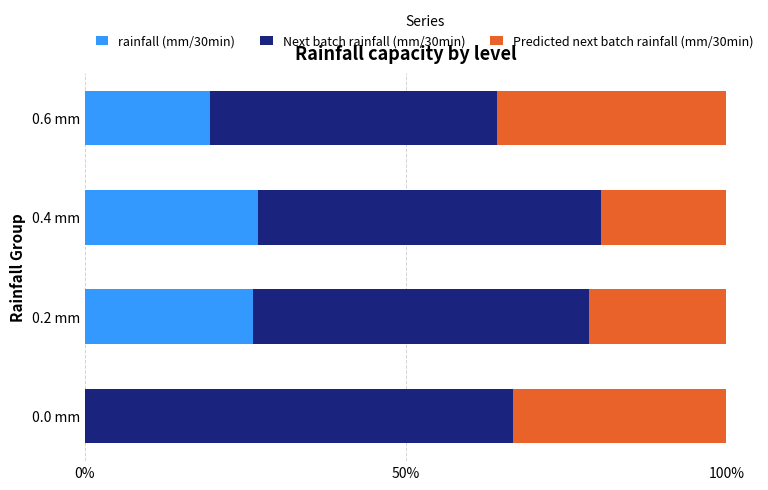

How many series are shown in this chart?

3